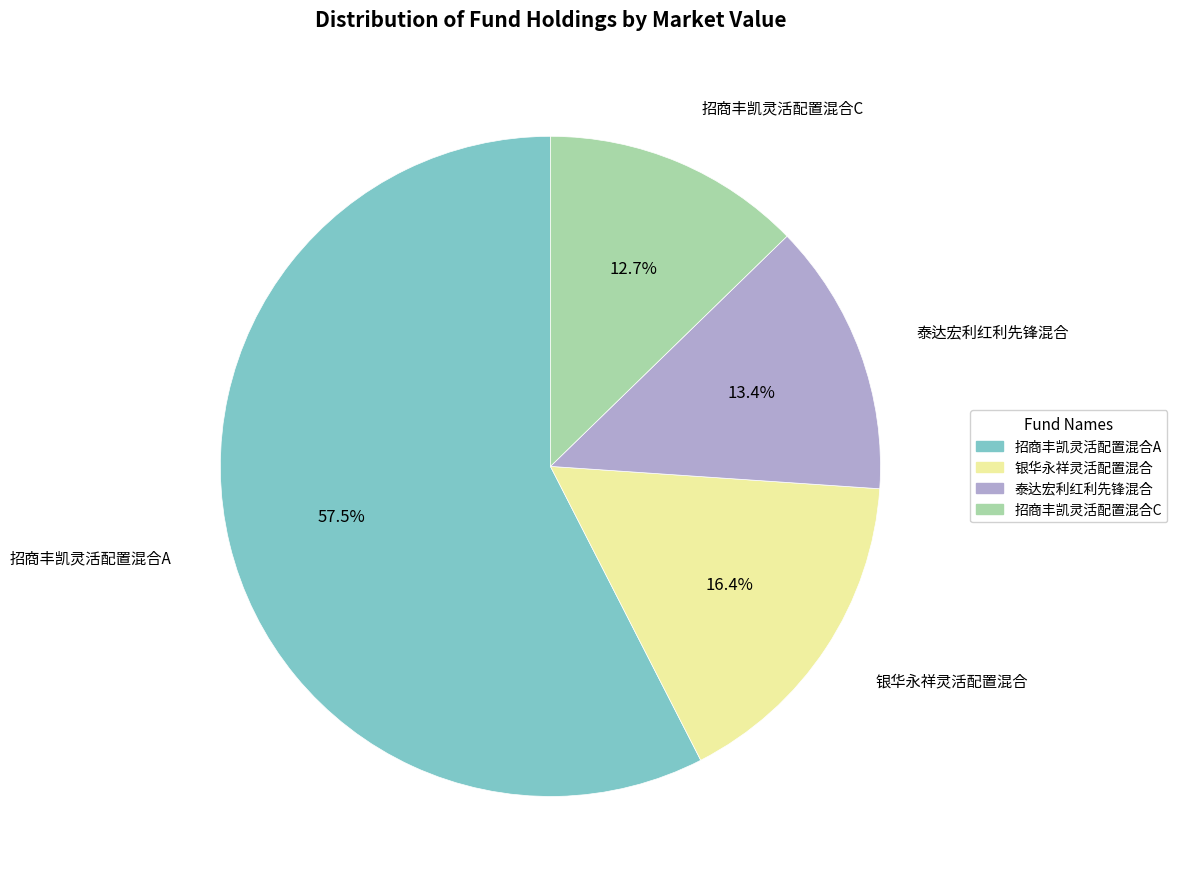

Is there any slice that represents more than half of the pie?

Yes